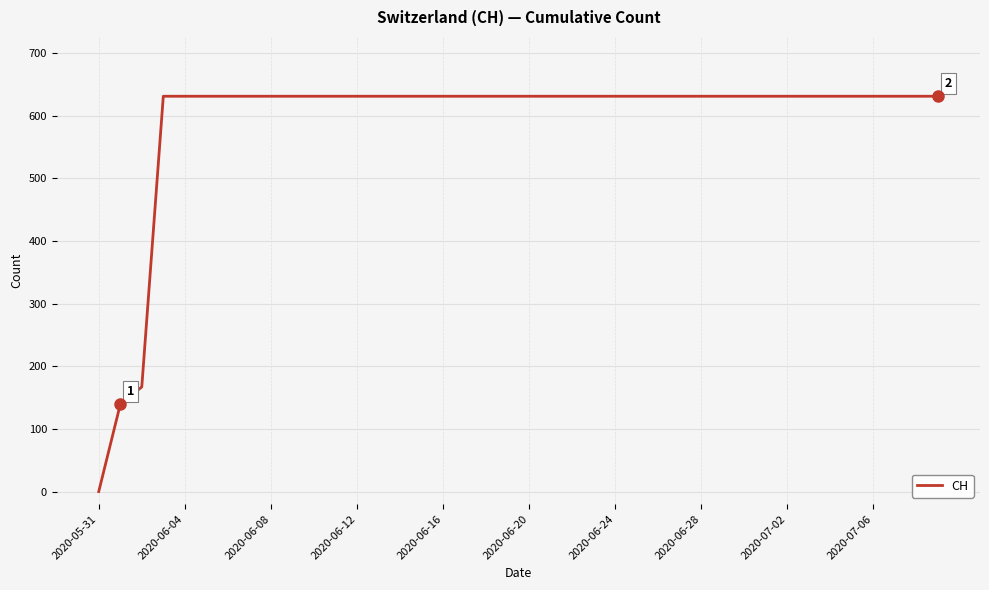

What is the difference between the maximum and minimum values?

631